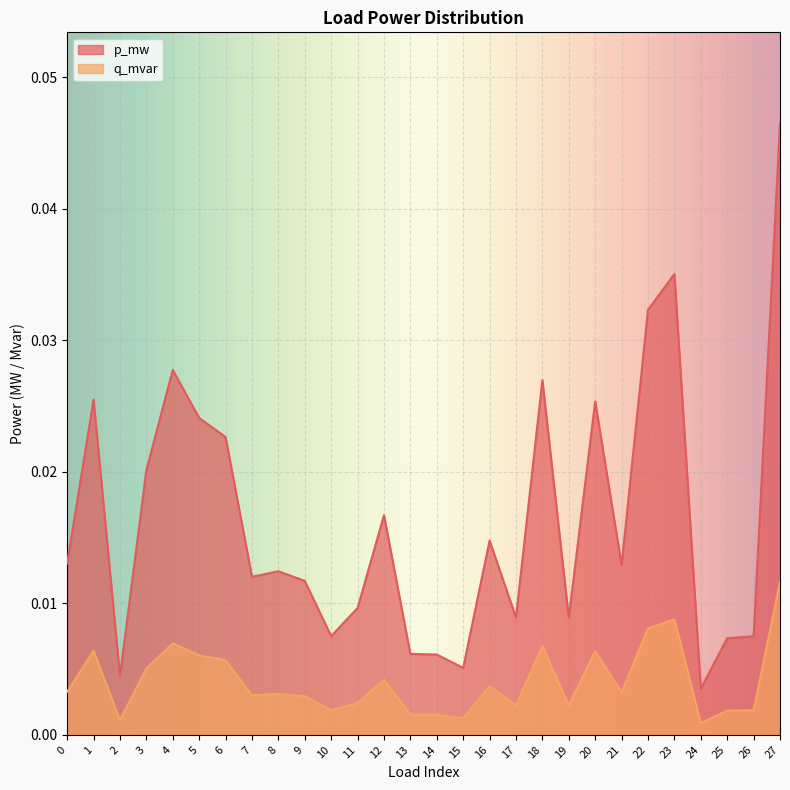

Where is q_mvar nearest to the value 0?

24